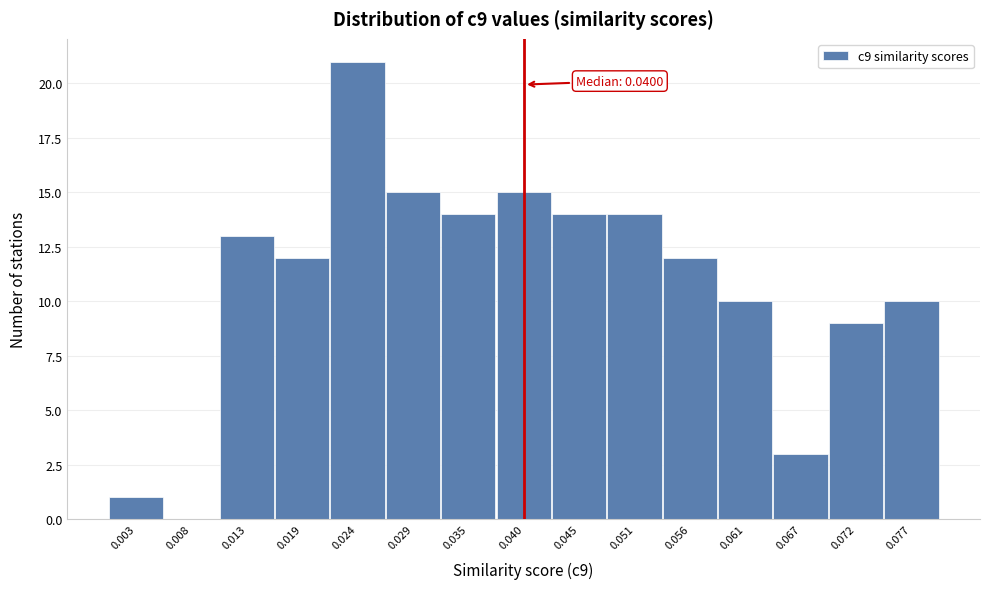

Which range on the x-axis has the tallest bar?

0.021 to 0.027